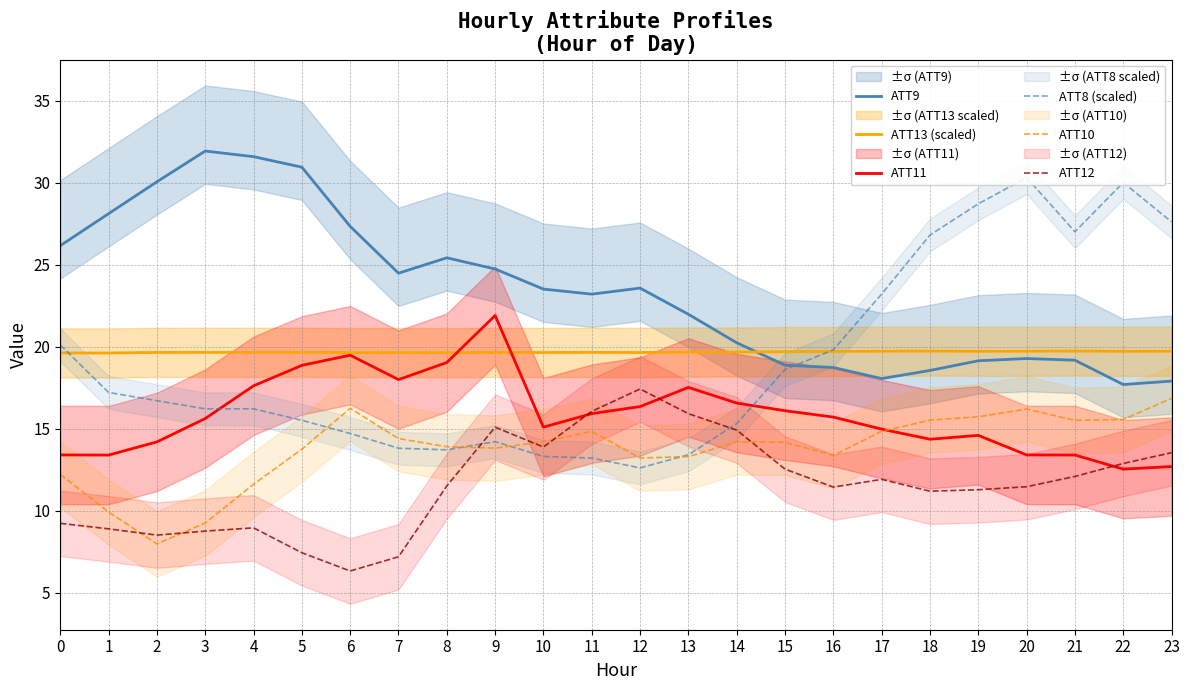

Reading right to left, extract all data points from this chart.

ATT9: 17.9	17.7	19.2	19.3	19.1	18.5	18.0	18.7	18.9	20.2	22.0	23.6	23.2	23.5	24.7	25.4	24.5	27.3	30.9	31.6	31.9	30.0	28.1	26.2
ATT13 (scaled): 19.7	19.7	19.7	19.7	19.7	19.7	19.7	19.7	19.7	19.7	19.7	19.6	19.6	19.6	19.6	19.6	19.6	19.6	19.6	19.6	19.6	19.6	19.6	19.6
ATT11: 12.7	12.5	13.4	13.4	14.6	14.3	15.0	15.7	16.1	16.6	17.5	16.3	15.9	15.1	21.9	19.0	18.0	19.5	18.9	17.6	15.6	14.2	13.4	13.4
ATT8 (scaled): 27.6	30.0	27.0	30.3	28.7	26.8	23.2	19.8	18.6	15.3	13.4	12.6	13.2	13.3	14.2	13.7	13.8	14.7	15.5	16.2	16.2	16.7	17.2	20.1
ATT10: 16.8	15.6	15.5	16.2	15.7	15.5	14.8	13.4	14.2	14.2	13.3	13.2	14.8	14.2	13.8	13.9	14.4	16.2	13.7	11.6	9.2	8.0	9.9	12.2
ATT12: 13.5	12.9	12.1	11.5	11.3	11.2	11.9	11.4	12.5	14.9	15.9	17.4	16.0	13.9	15.1	11.5	7.2	6.3	7.4	8.9	8.7	8.5	8.9	9.2